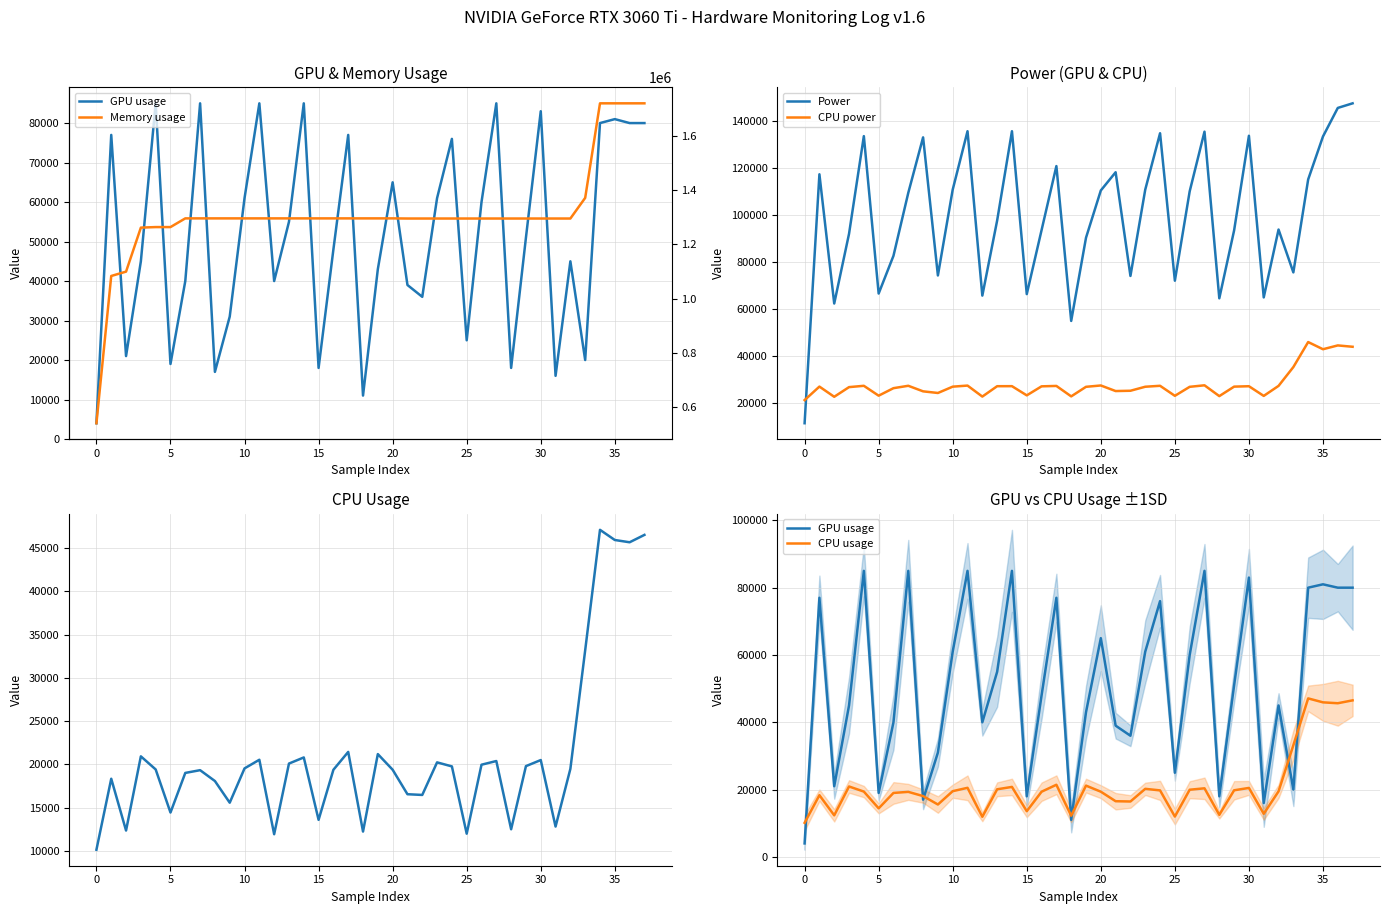

Does the chart have visible grid lines?

Yes